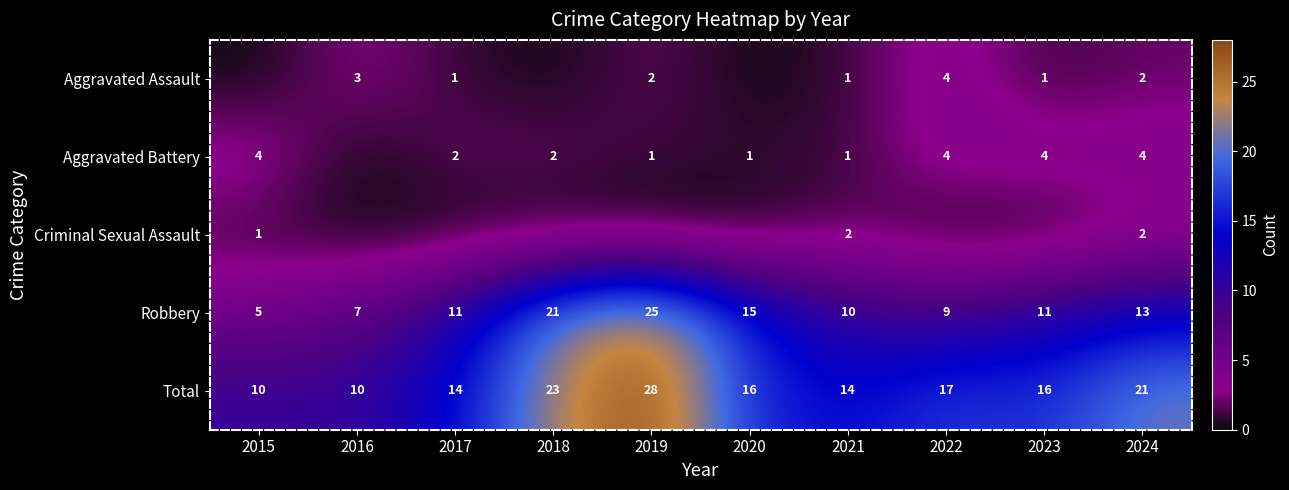

True or false: Robbery has a value of 7 at 2016.

True